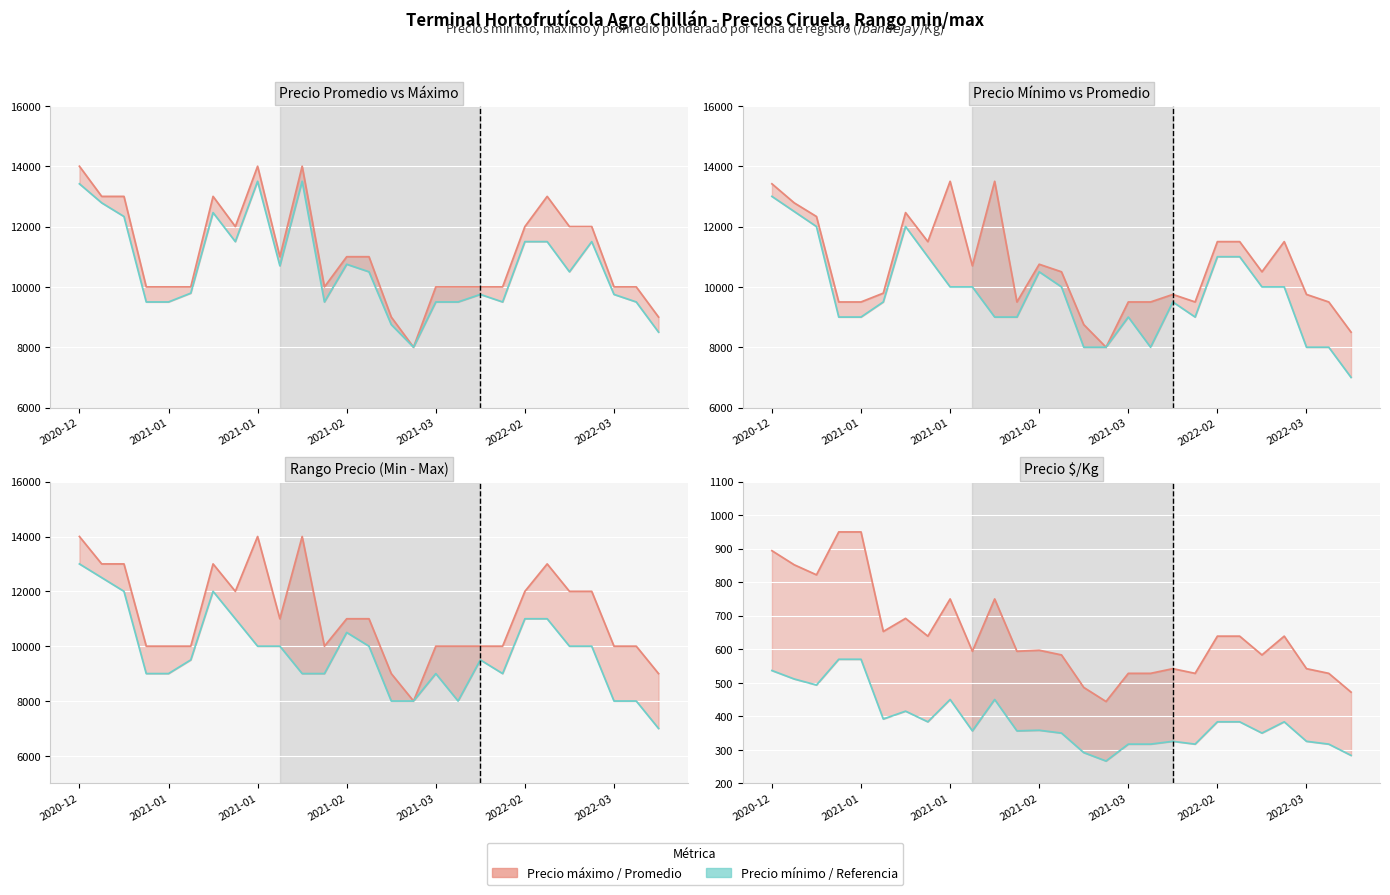

Does the chart display data point markers on the line(s)?

No